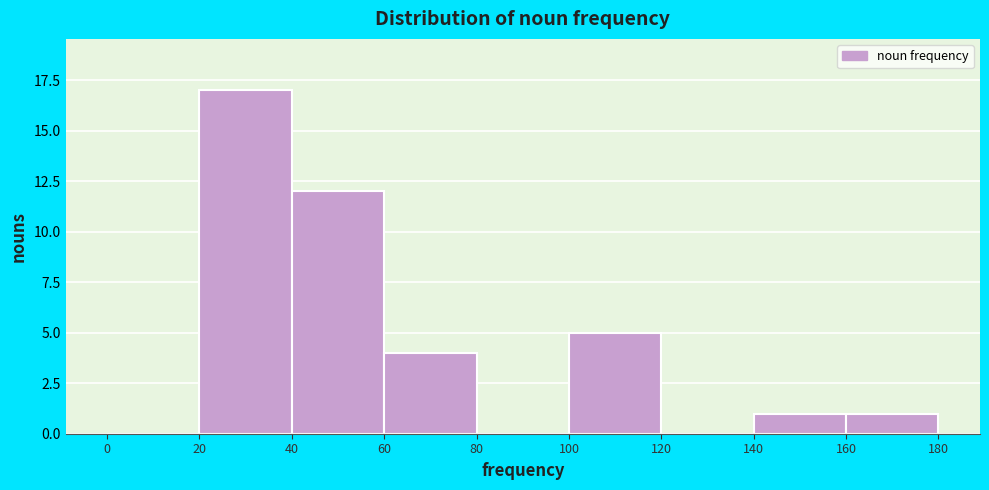

Reading left to right, list every bar in this chart as the range it spans on the x-axis followed by its height. The values are not printed on the chart, so give them approximately, as read against the axis.

0 to 20: 0
20 to 40: 17
40 to 60: 12
60 to 80: 4
80 to 100: 0
100 to 120: 5
120 to 140: 0
140 to 160: 1
160 to 180: 1